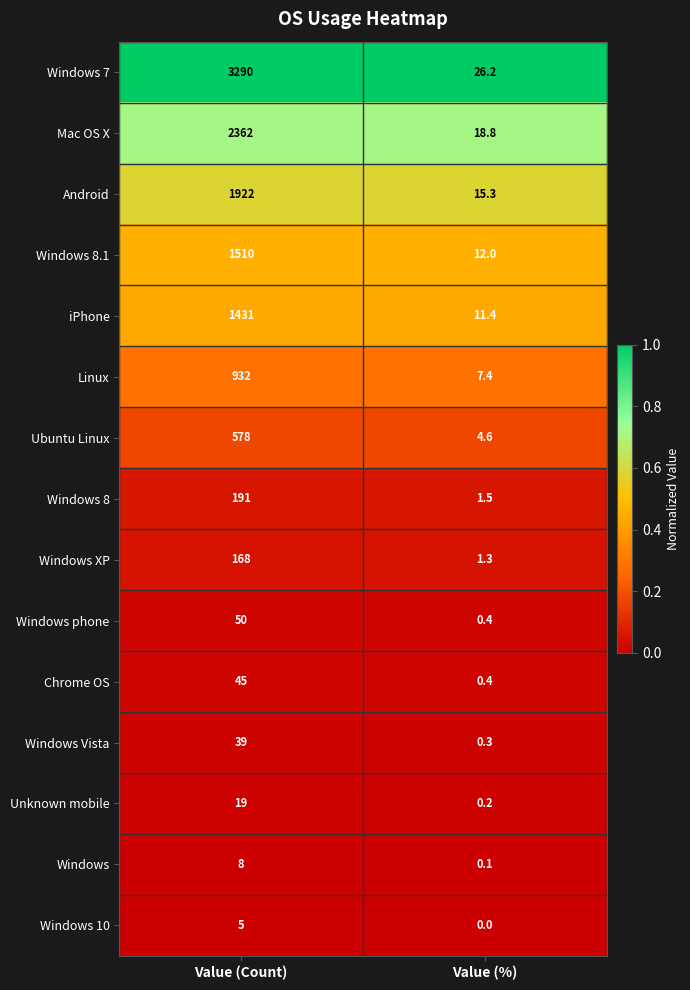

Which series has the largest total across all categories?

Windows 7